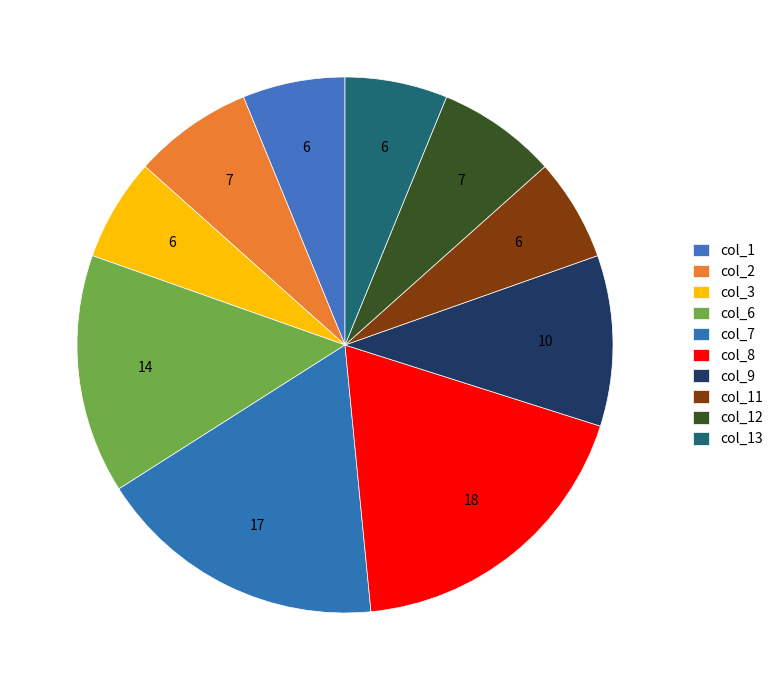

How many segments does this pie chart have?

10